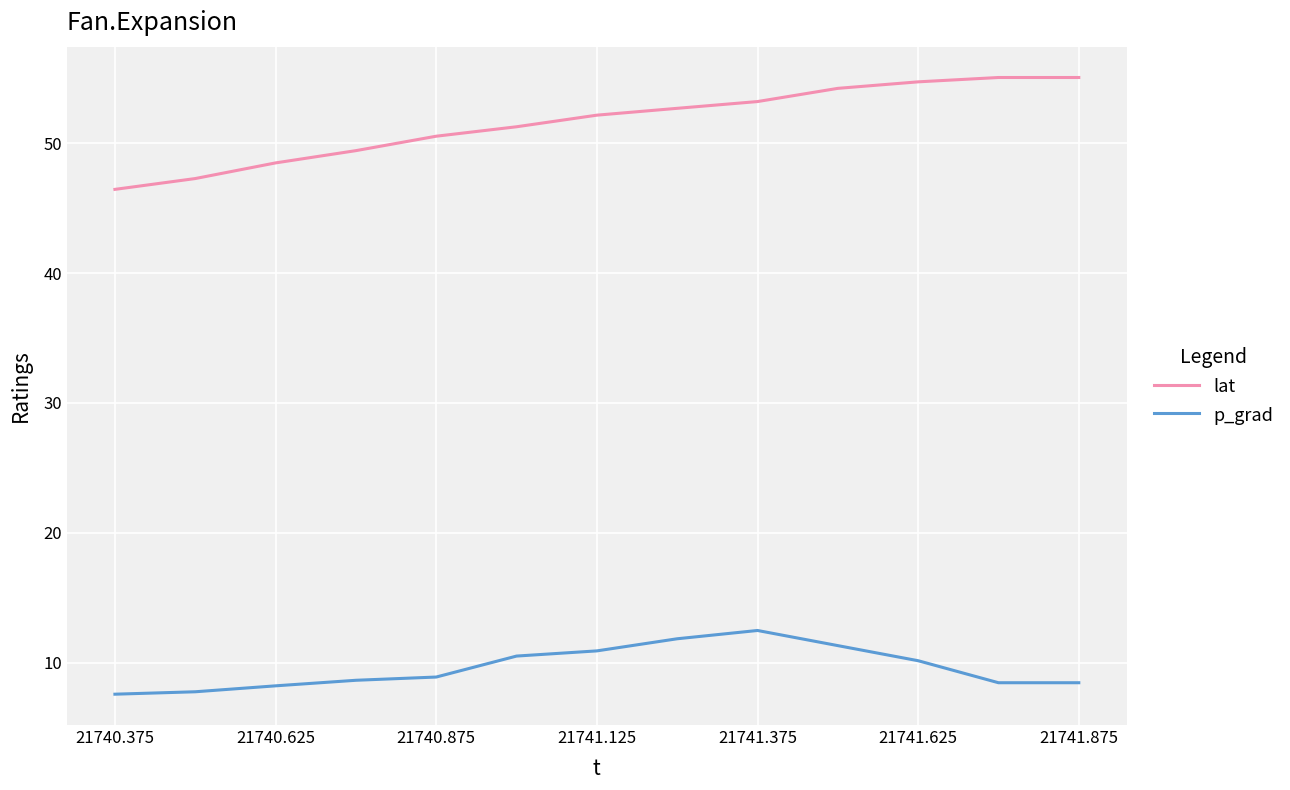

Which series has the largest range (max minus min)?

lat